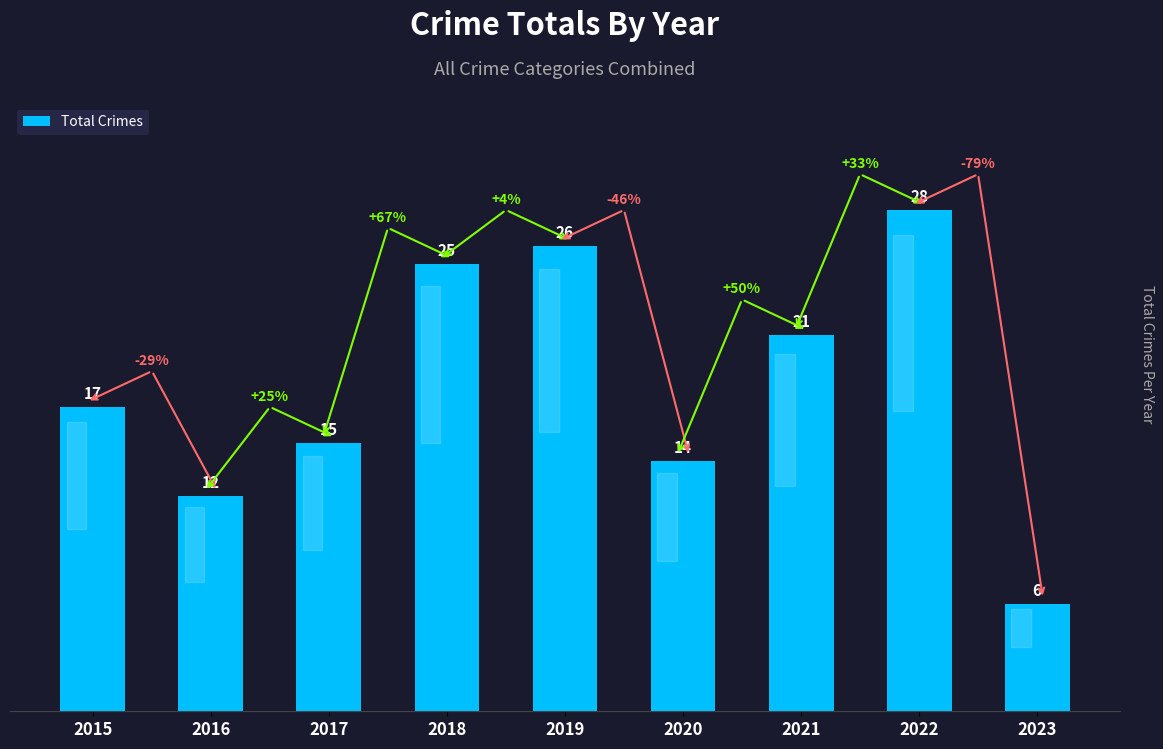

What is the difference between the maximum and second lowest values?

16